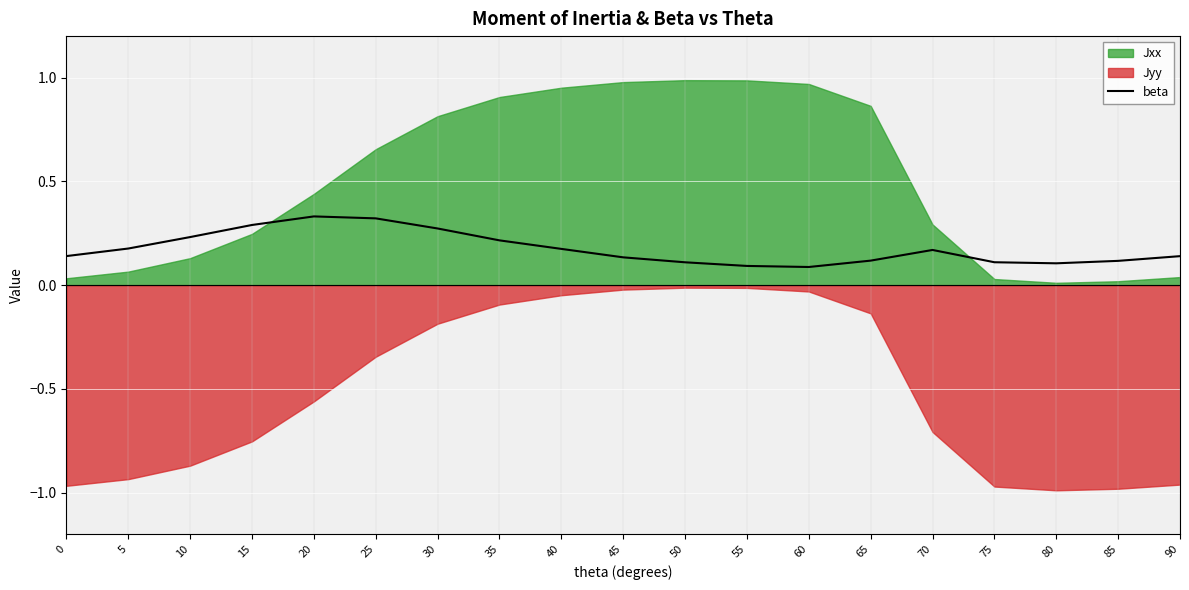

How many points are lower than both their immediate neighbors (excluding endpoints)?

2